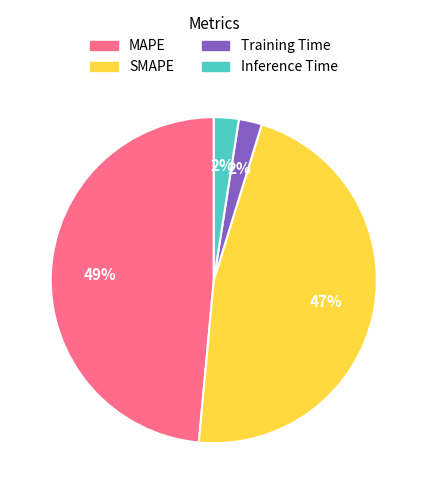

Which category has the biggest portion of the pie?

MAPE